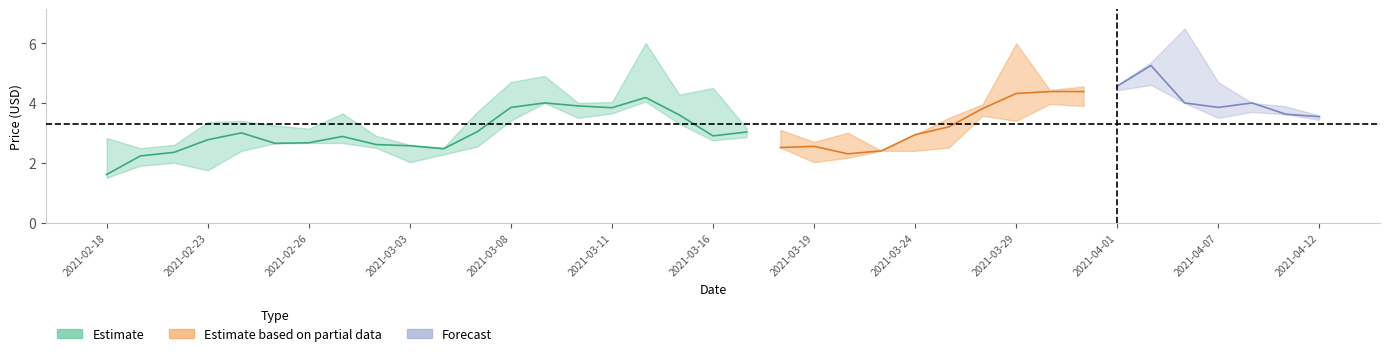

What value does the Low series have at 24?

2.4